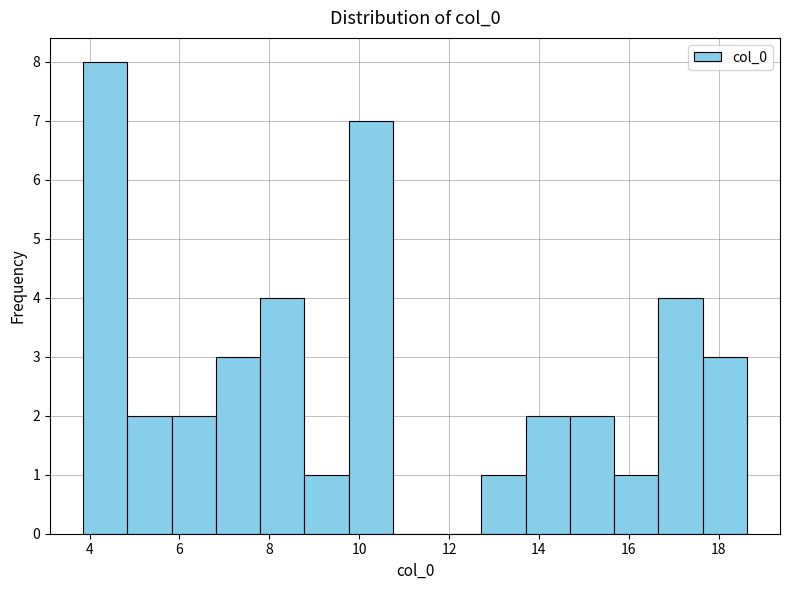

Reading left to right, list every bar in this chart as the range it spans on the x-axis followed by its height. Neither the bar edges nor the heights are printed on the chart, so give them approximately, as read against the axes.

3.8 to 4.8: 8
4.8 to 5.8: 2
5.8 to 6.8: 2
6.8 to 7.8: 3
7.8 to 8.8: 4
8.8 to 9.8: 1
9.8 to 10.8: 7
10.8 to 11.8: 0
11.8 to 12.8: 0
12.8 to 13.8: 1
13.8 to 14.6: 2
14.6 to 15.6: 2
15.6 to 16.6: 1
16.6 to 17.6: 4
17.6 to 18.6: 3